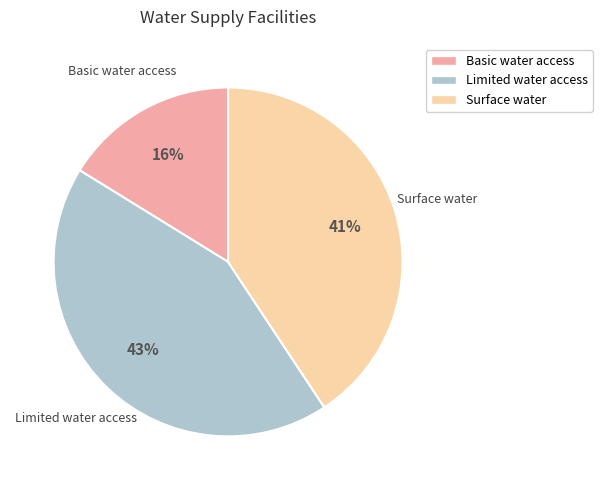

Which category has the smallest portion of the pie?

Basic water access